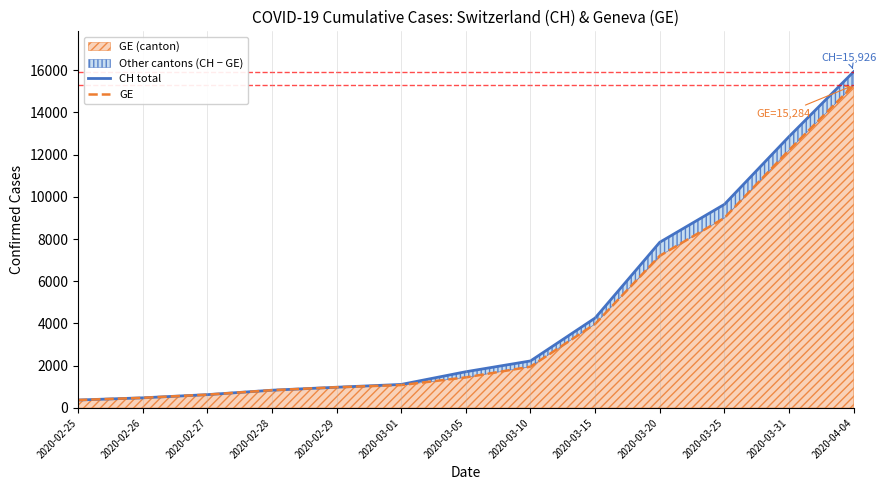

Reading left to right, what are all the values shown in this chart?

CH total: 375	479	630	840	981	1113	1715	2226	4259	7847	9642	12852	15926
GE: 375	479	630	840	981	1083	1447	1955	3978	7205	9000	12210	15284